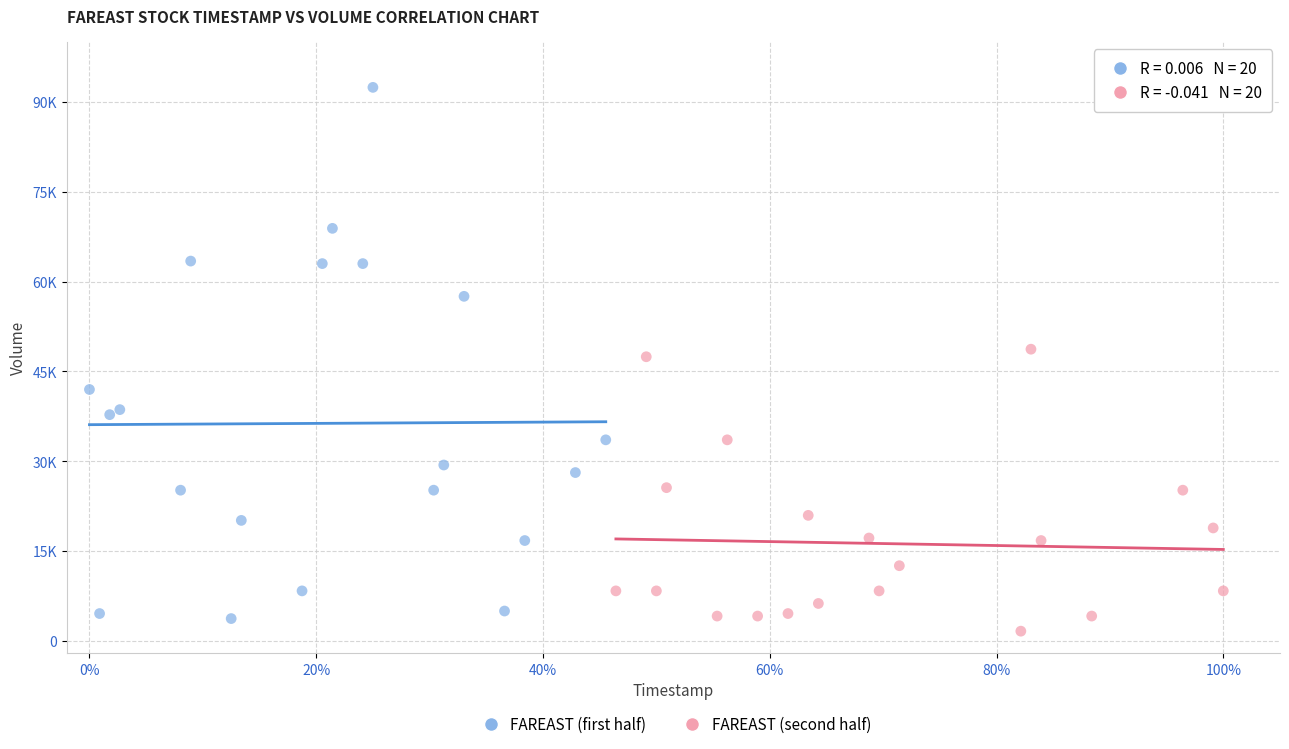

What are all the series names shown in the legend?

FAREAST (first half), FAREAST (second half)